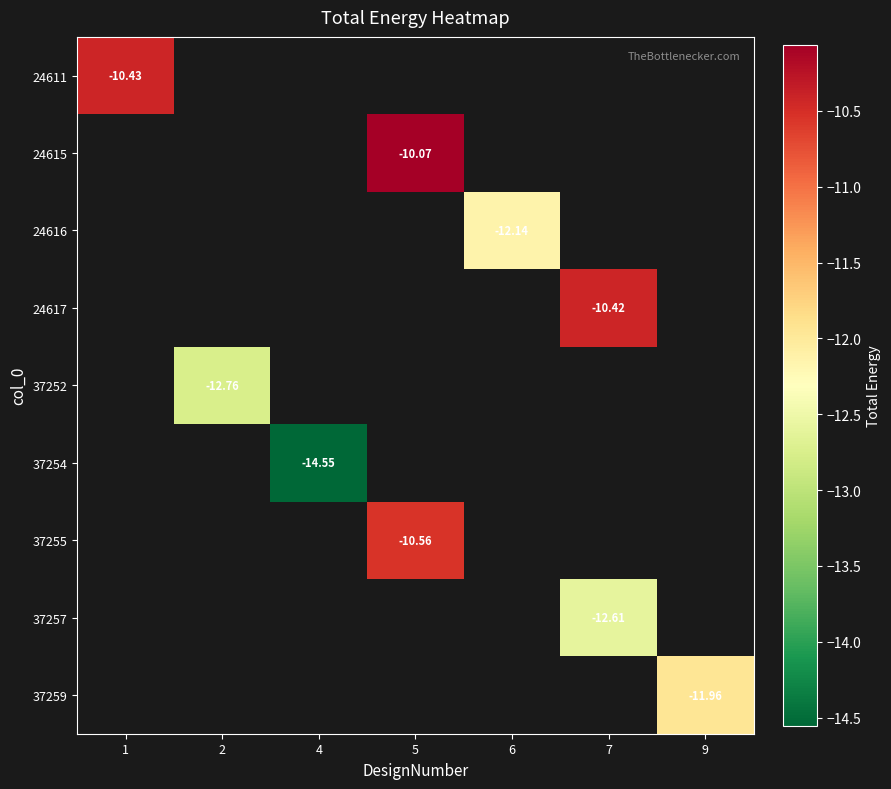

How many negative values does the 37255 series have?

1